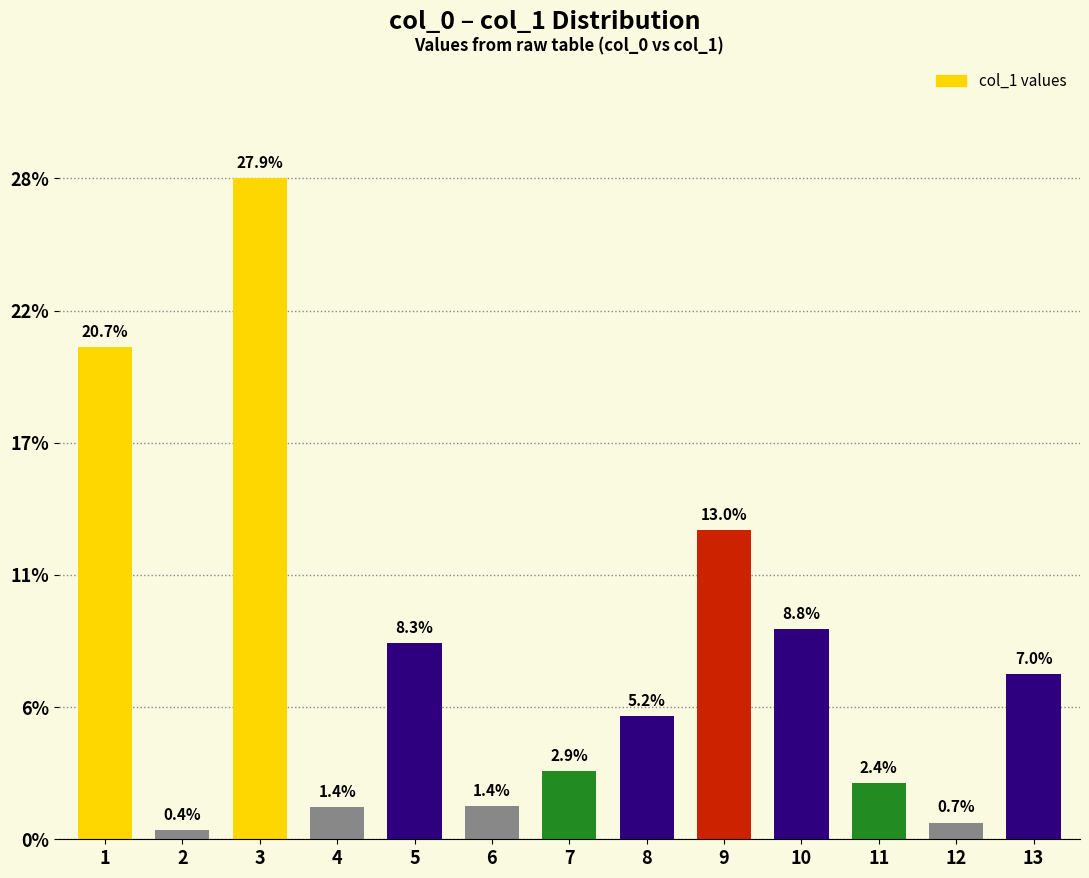

Does the chart contain any negative values?

No